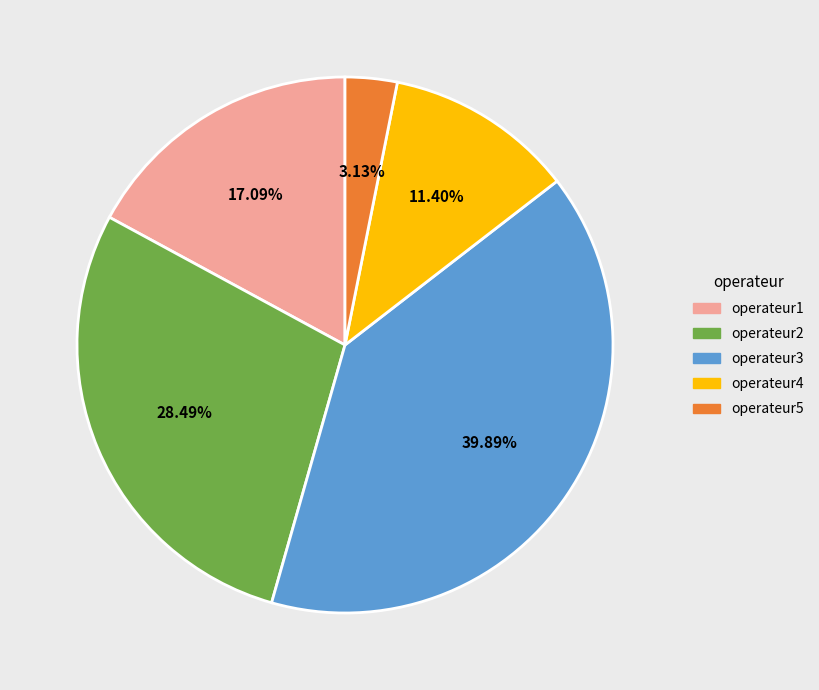

Is there a majority slice in this chart?

No